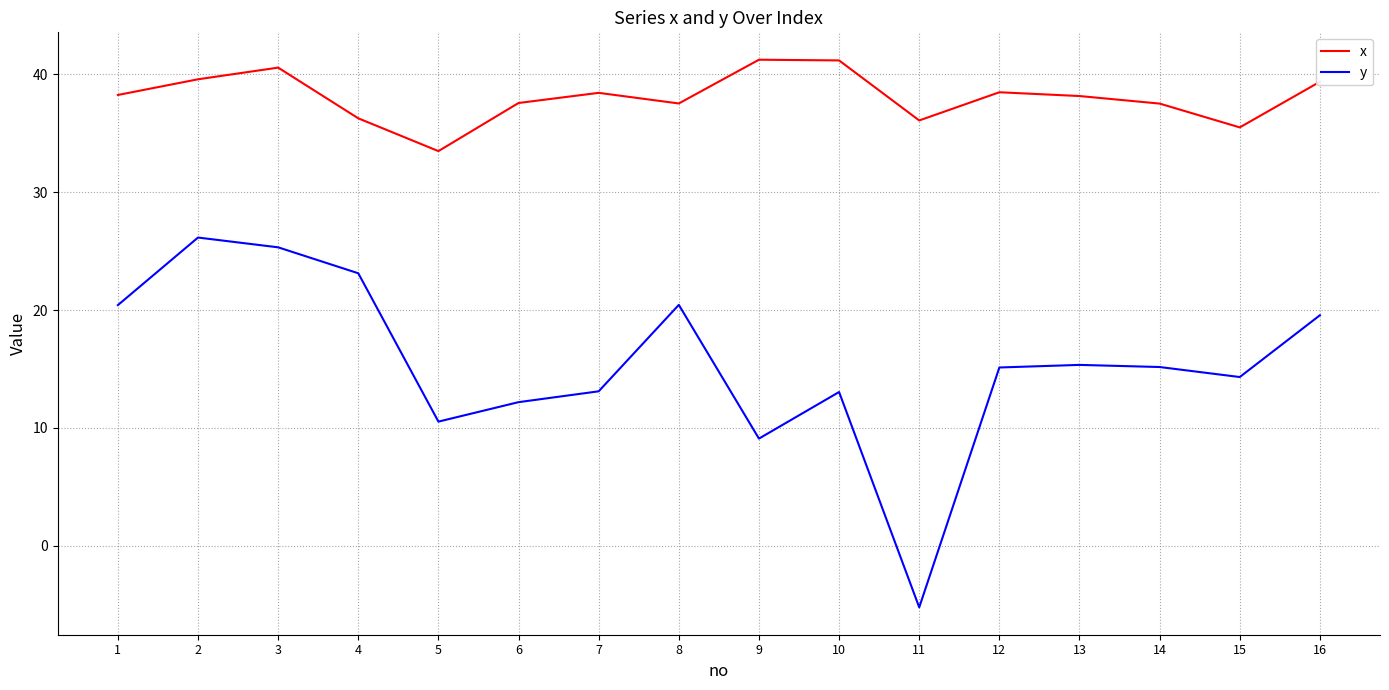

True or false: y has a value of 18.6 at 6.

False